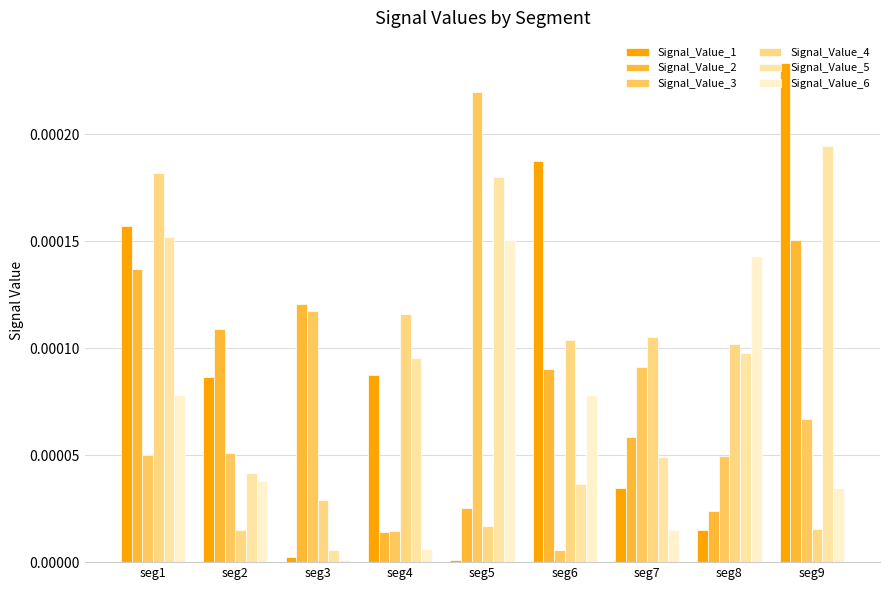

True or false: Signal_Value_1 has a value of 0.0 at seg6.

True